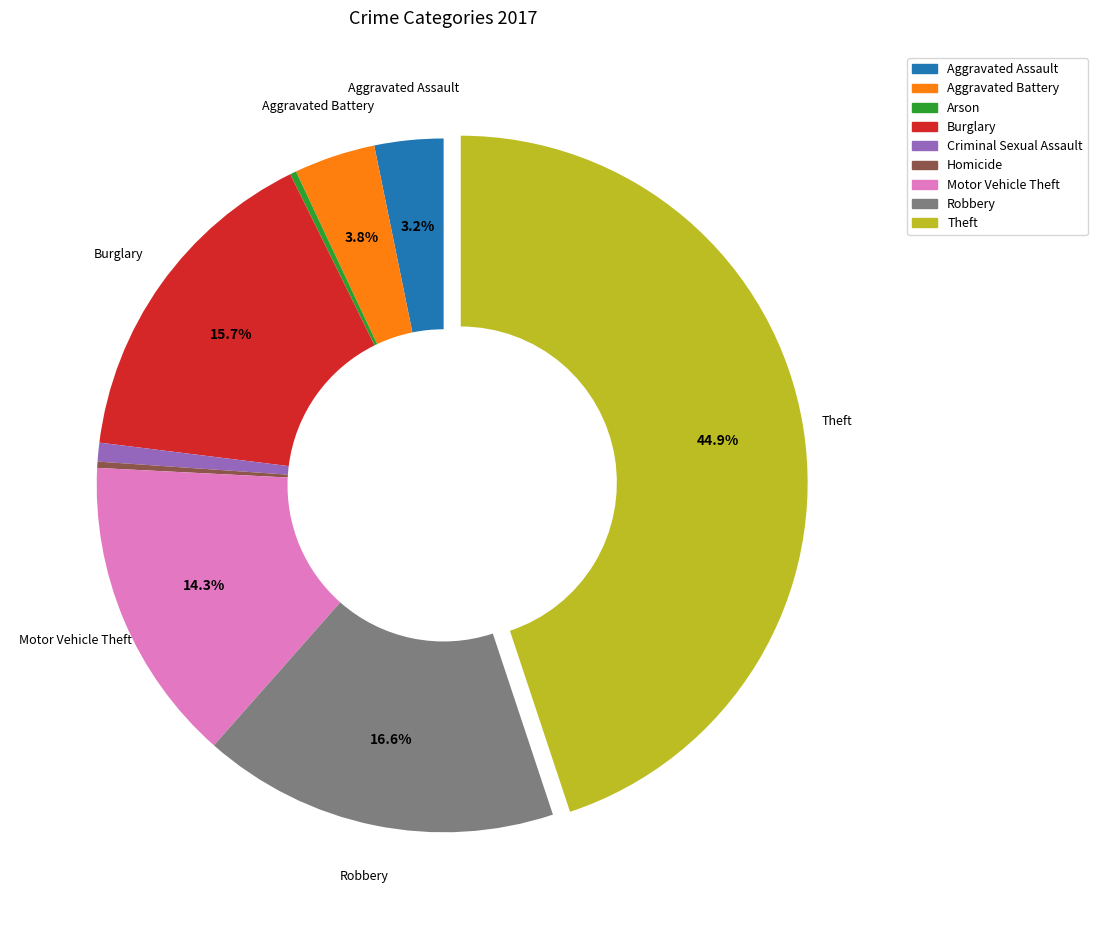

What is the total percentage of Aggravated Battery and Motor Vehicle Theft?

18.1%